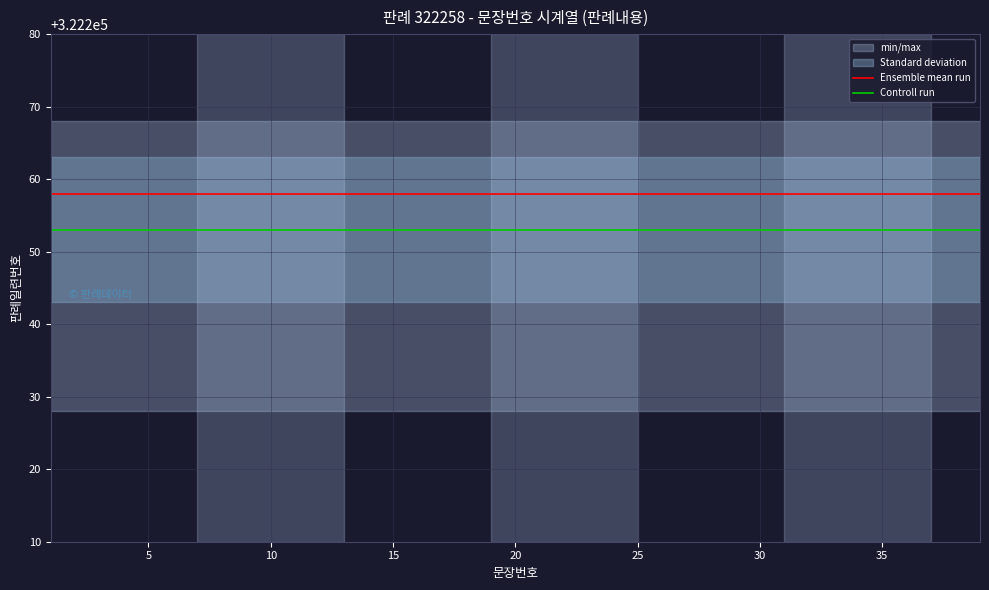

What is the minimum value for Ensemble mean run?

322258